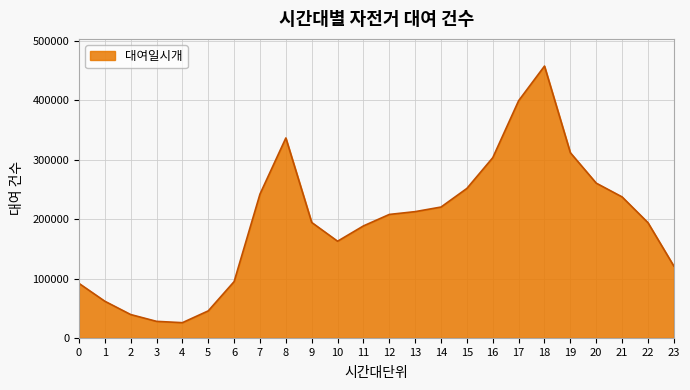

The value at 14 is 374082. True or false?

False